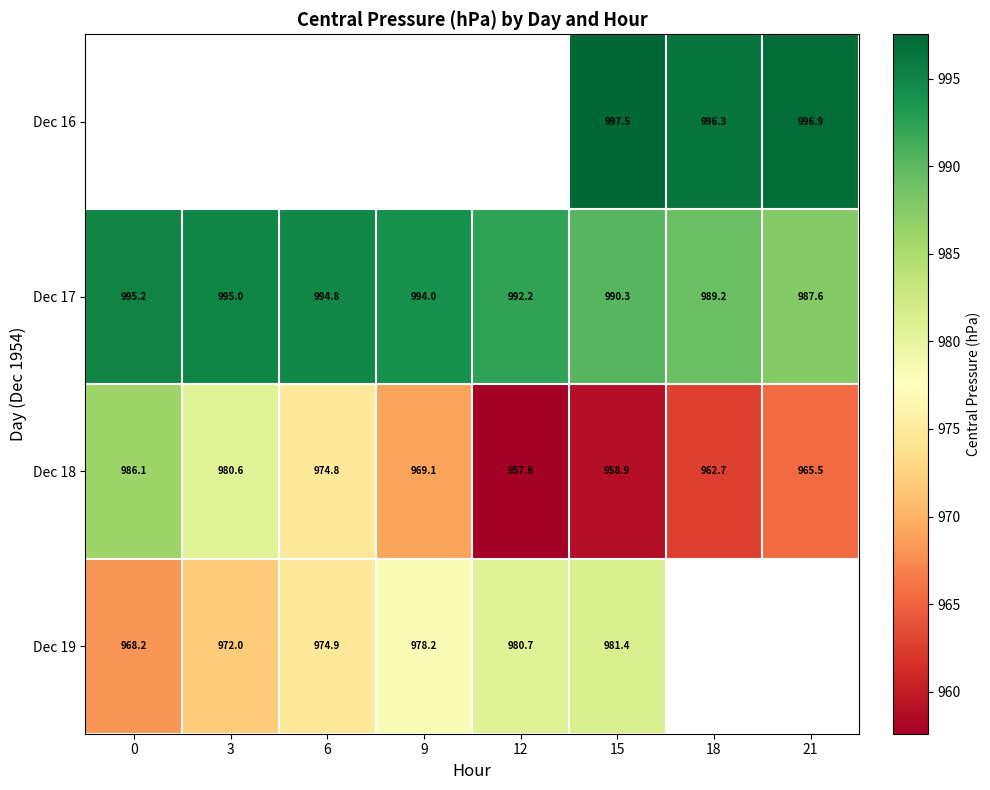

At which category is the sum across all series the highest?

15